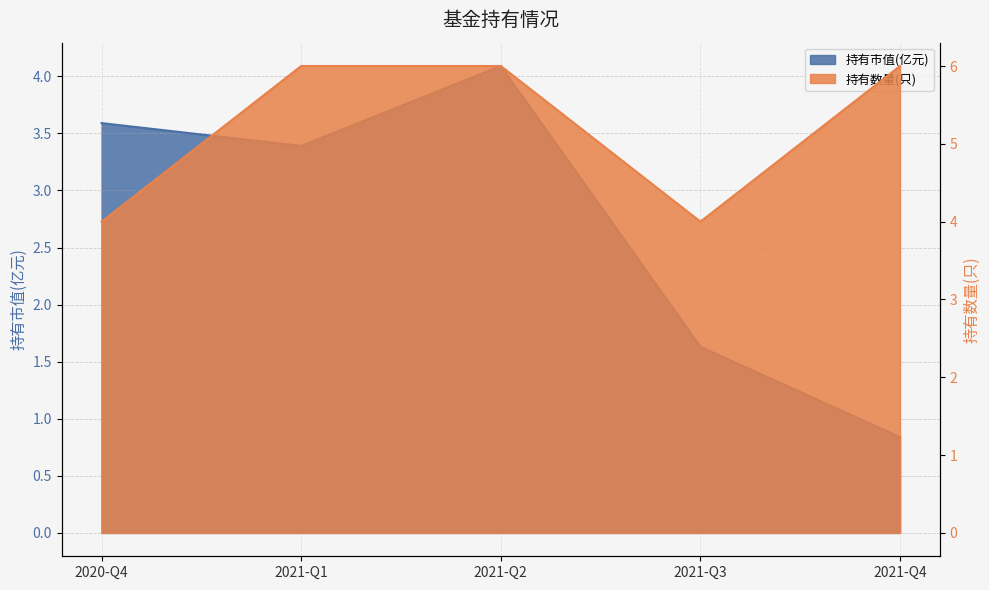

How many lines are shown in the chart?

2